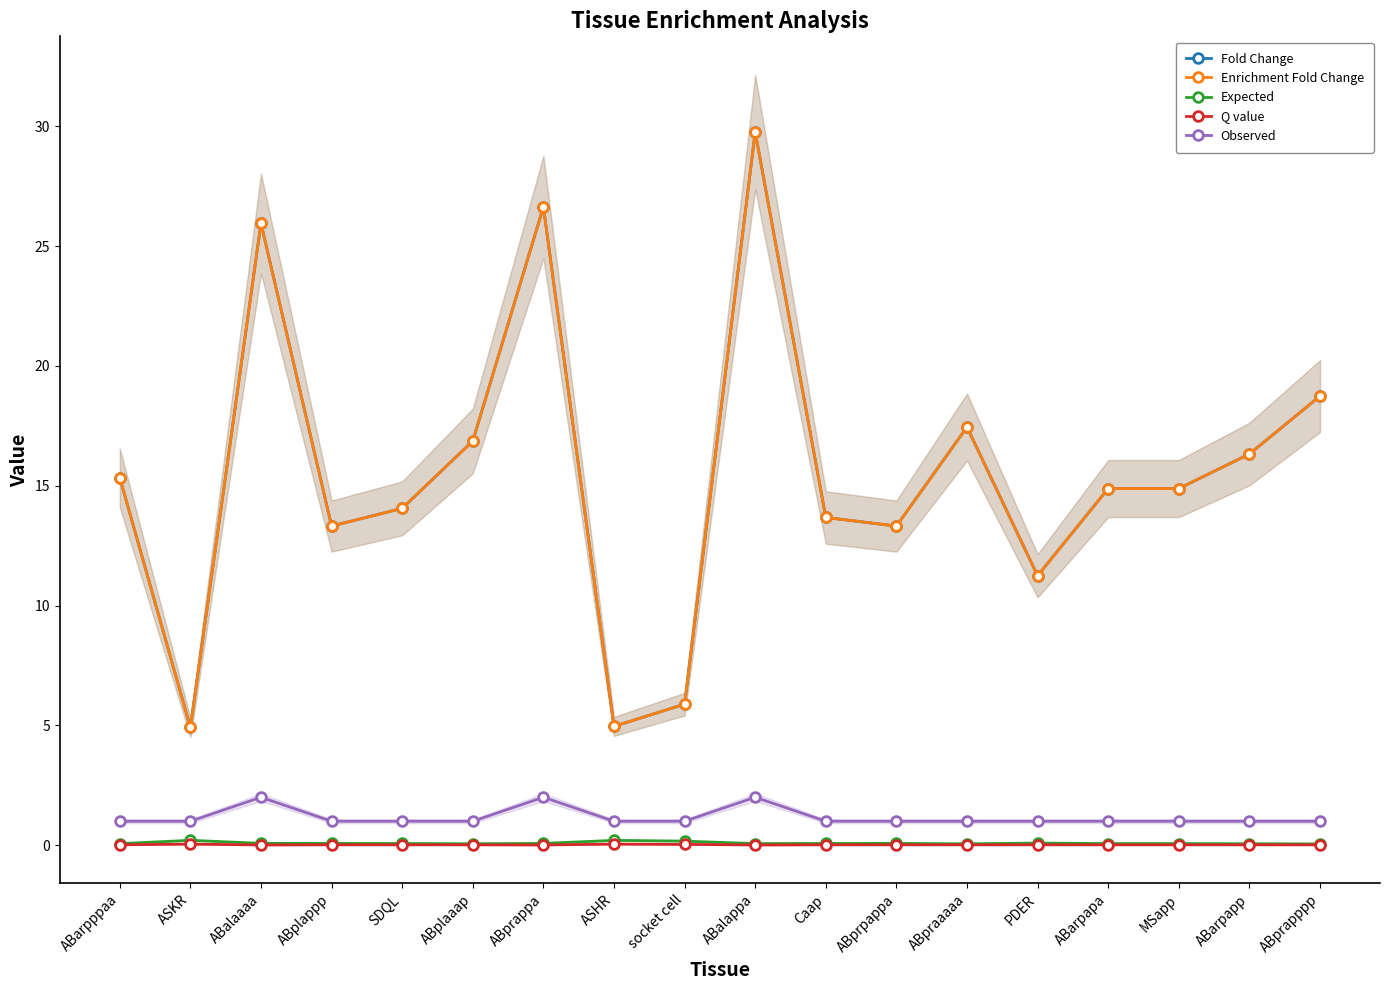

Which has a higher value, MSapp or Caap?

MSapp